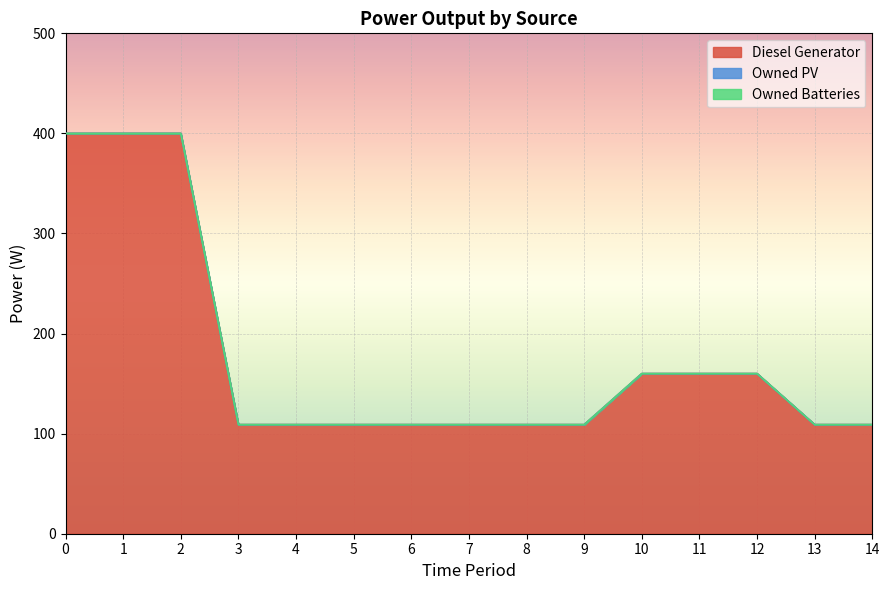

Is it true that Diesel Generator equals 195 at 8?

False